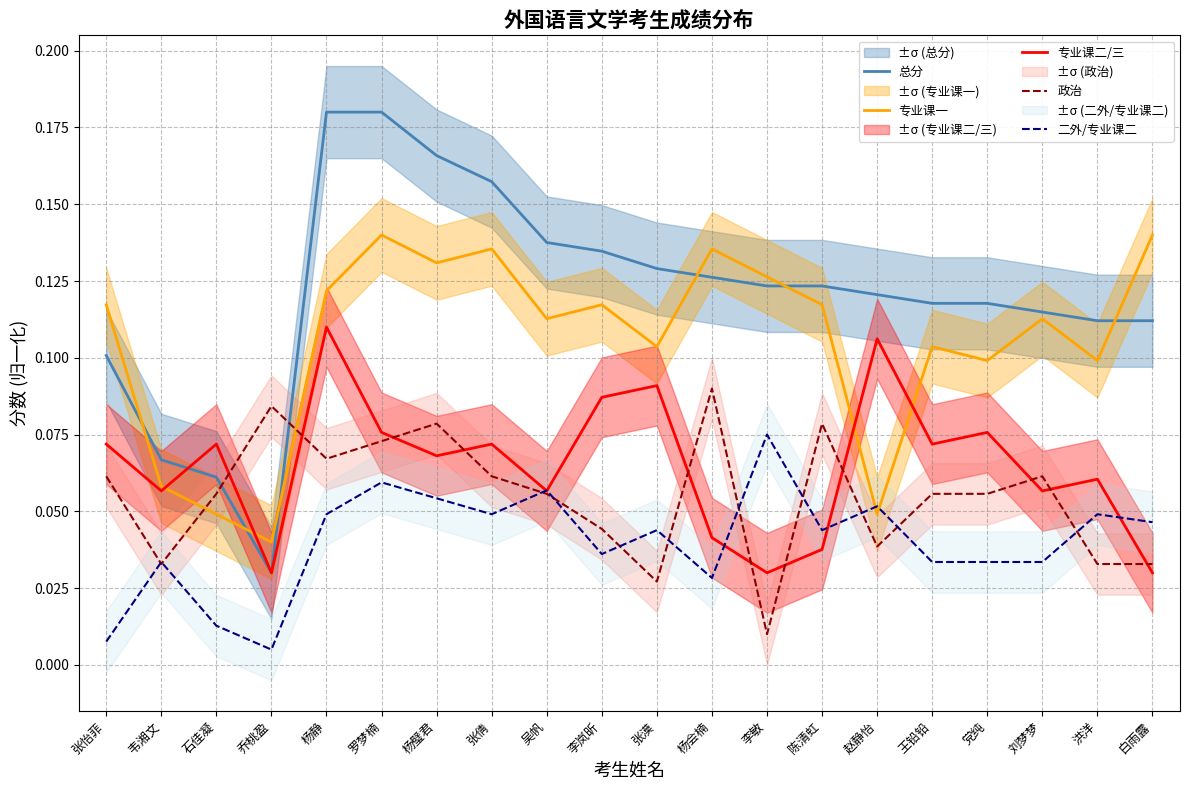

What is the difference between the maximum and second lowest values in the 二外/专业课二 series?

0.1